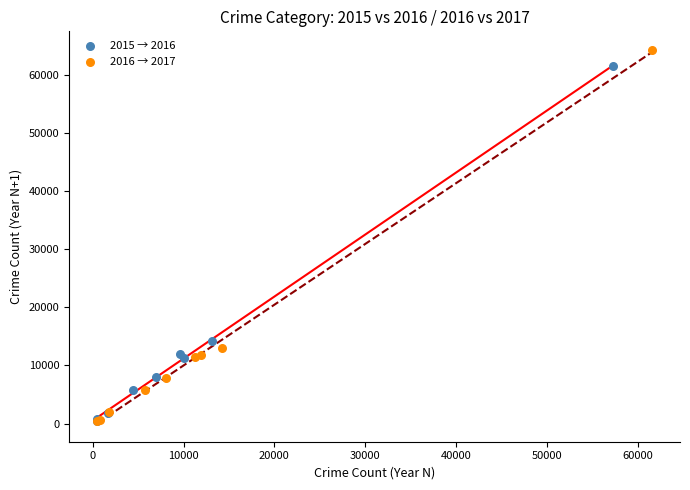

Which series has the largest Y range (max minus min)?

2016 → 2017